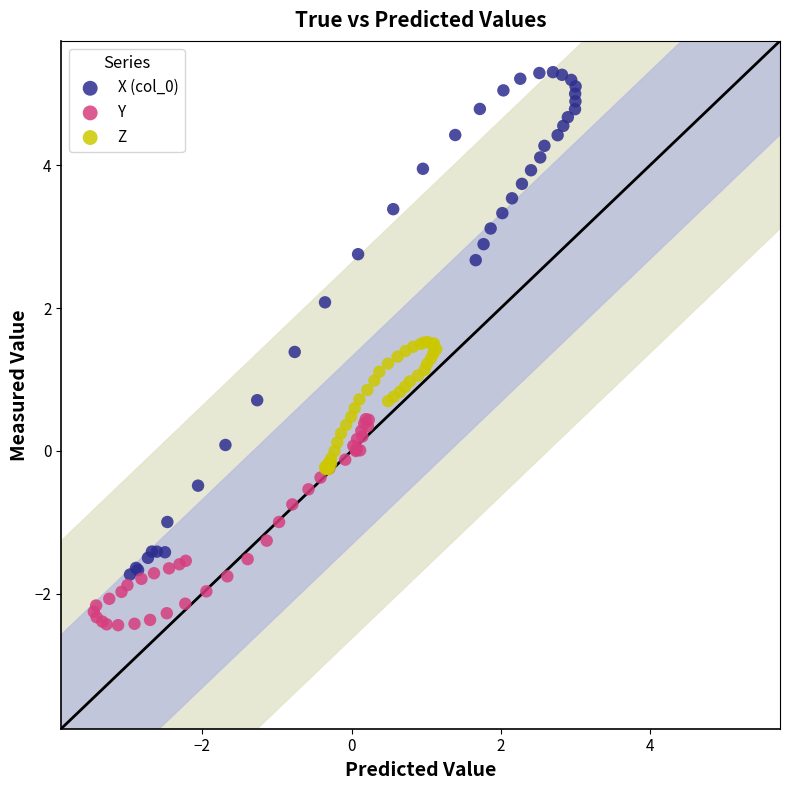

Which series contains the lowest Y value?

Y